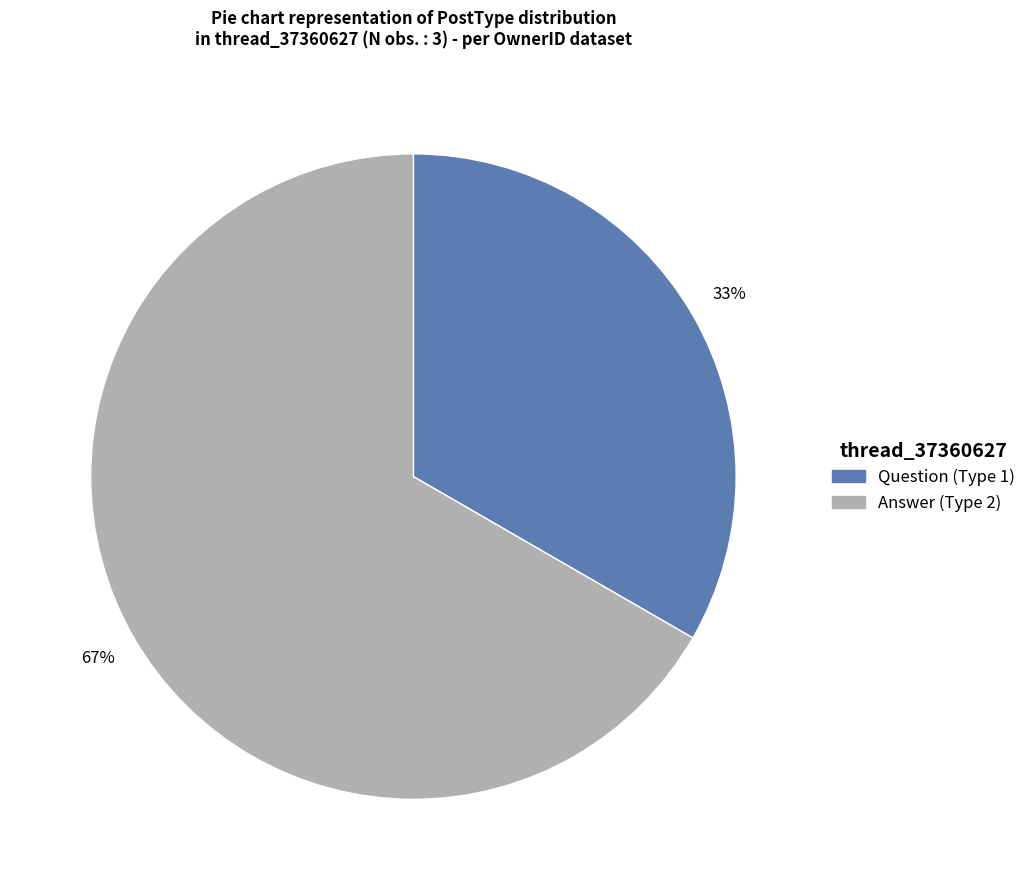

Is there any slice that represents more than half of the pie?

Yes